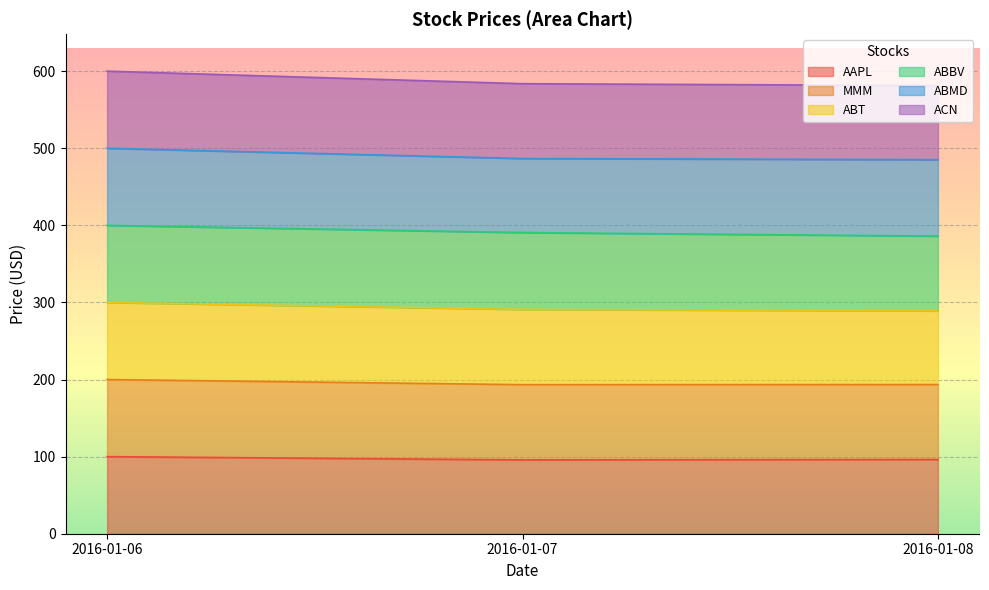

List the labels in order of ACN value, largest first.

2016-01-06, 2016-01-07, 2016-01-08